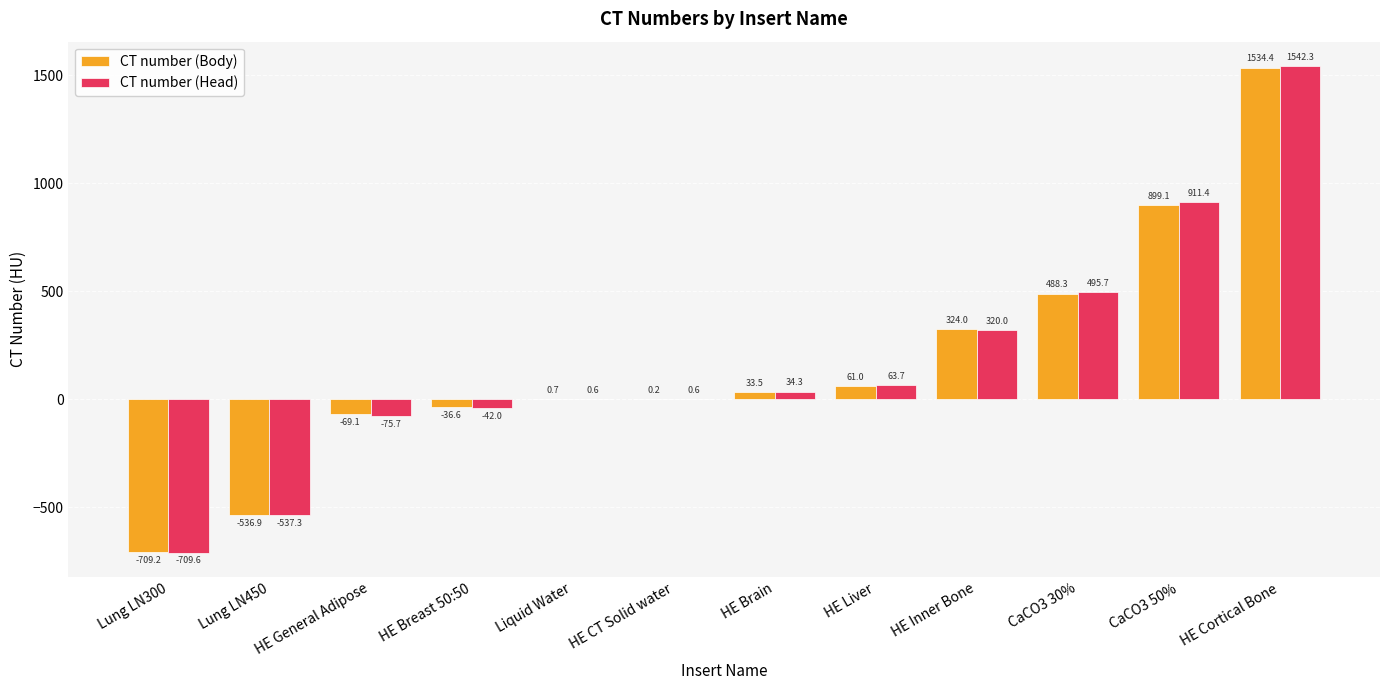

Which series changed the most between HE Brain and CaCO3 50%?

CT number (Head)